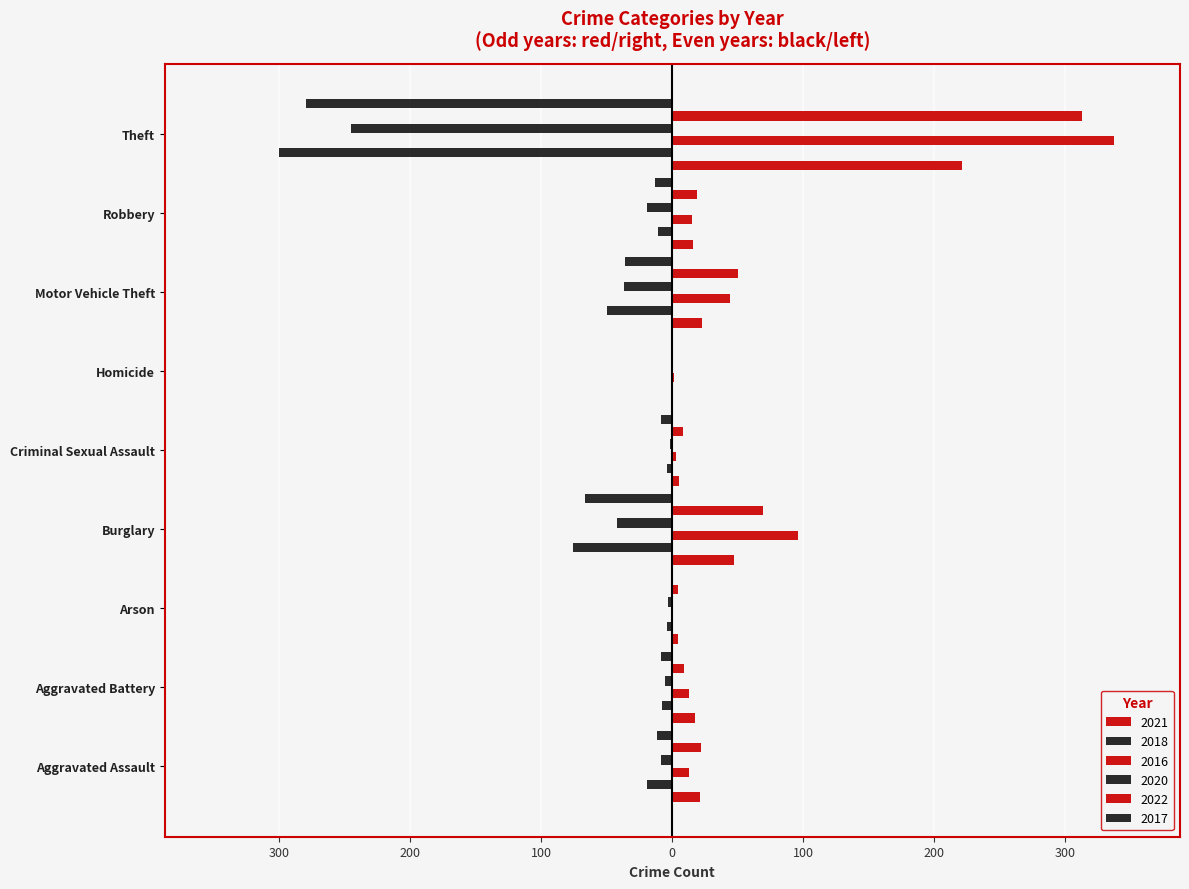

What is the difference between the highest and lowest values at Homicide?

2